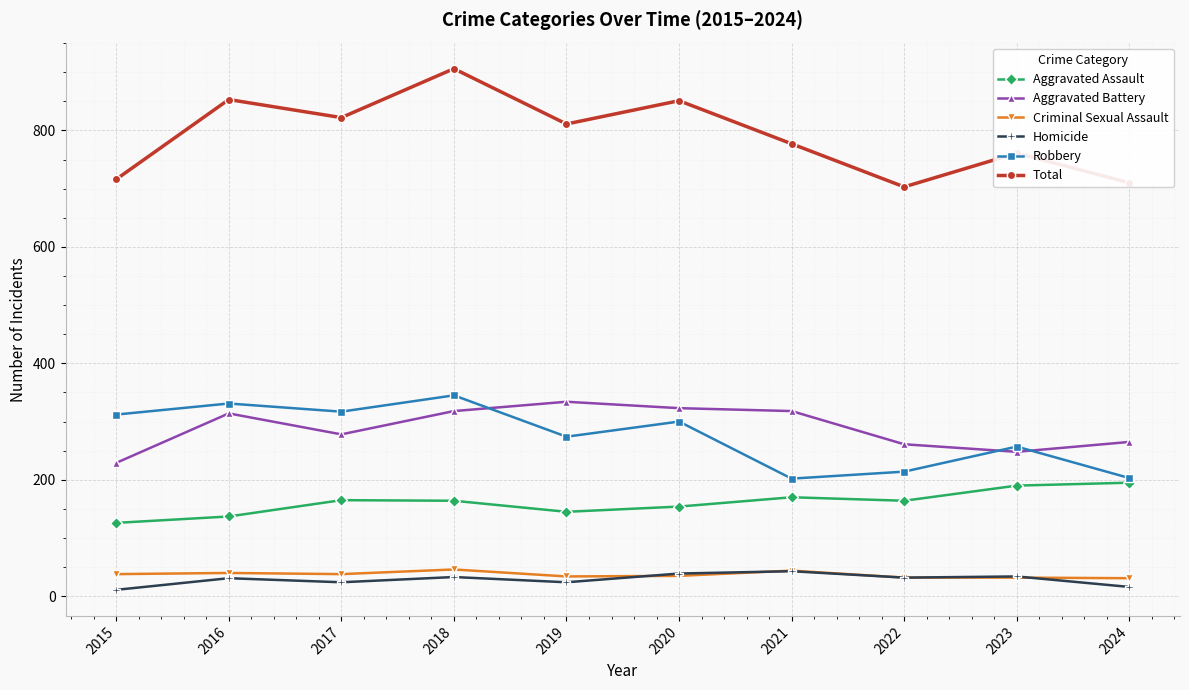

True or false: Criminal Sexual Assault has more than 0 interior local peaks.

True